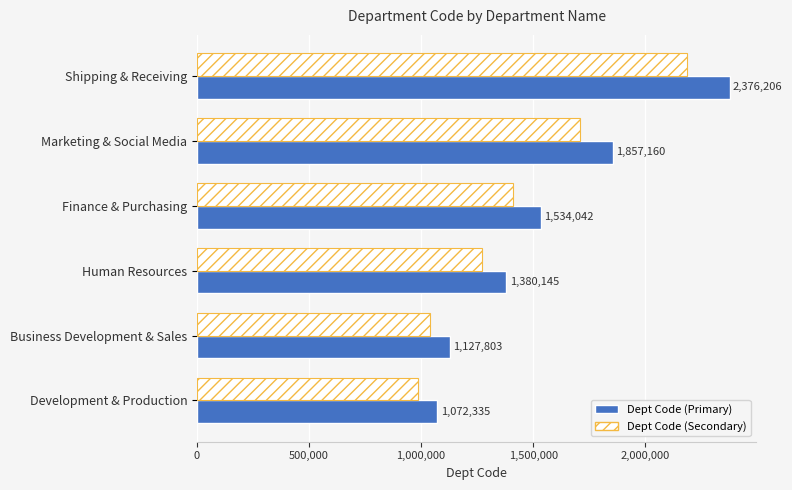

Which series has the largest total across all categories?

Dept Code (Primary)